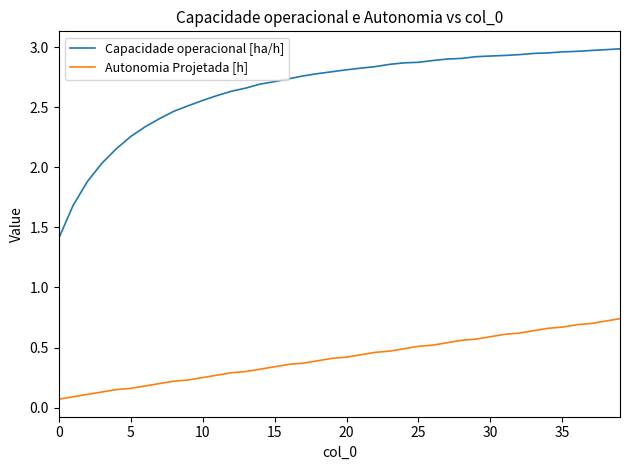

What are all the series names shown in the legend?

Capacidade operacional [ha/h], Autonomia Projetada [h]